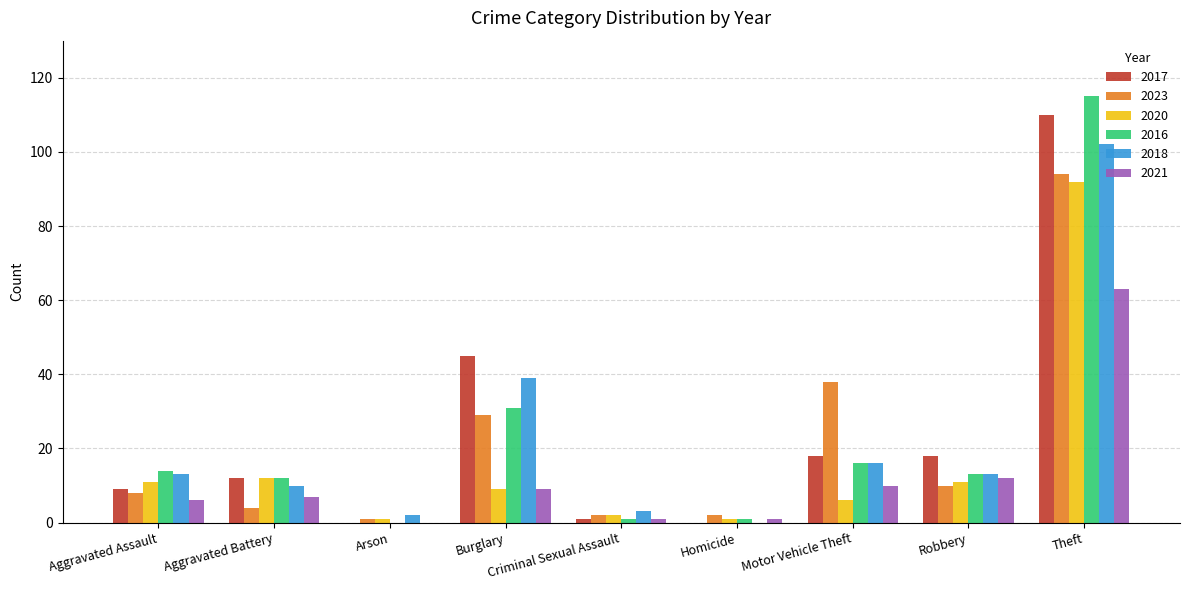

What is the highest value of the 2017 series?

110